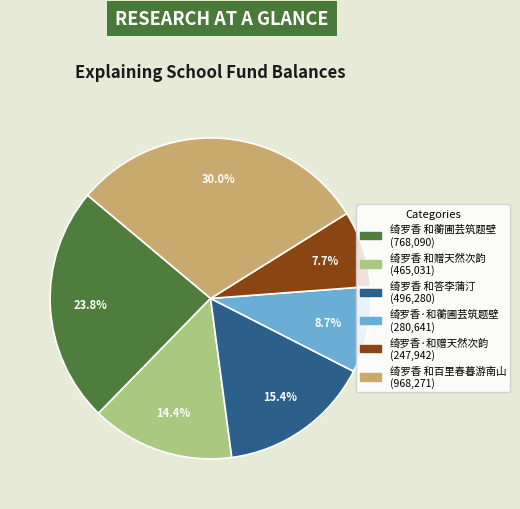

To the nearest percent, what portion does 绮罗香 和蘅圃芸筑题壁 represent?

24%